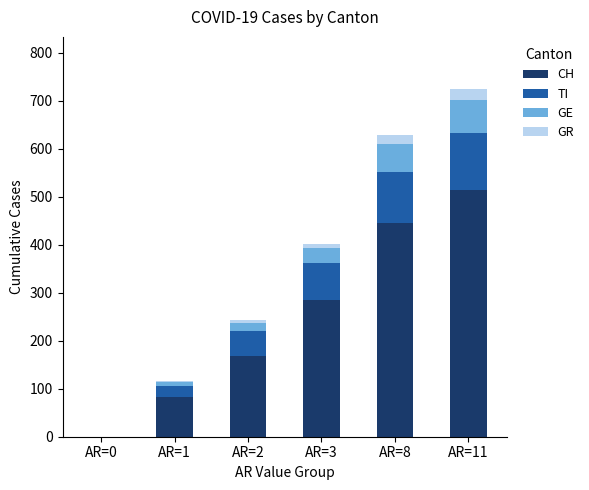

Are the bars grouped side by side (vs. stacked)?

No